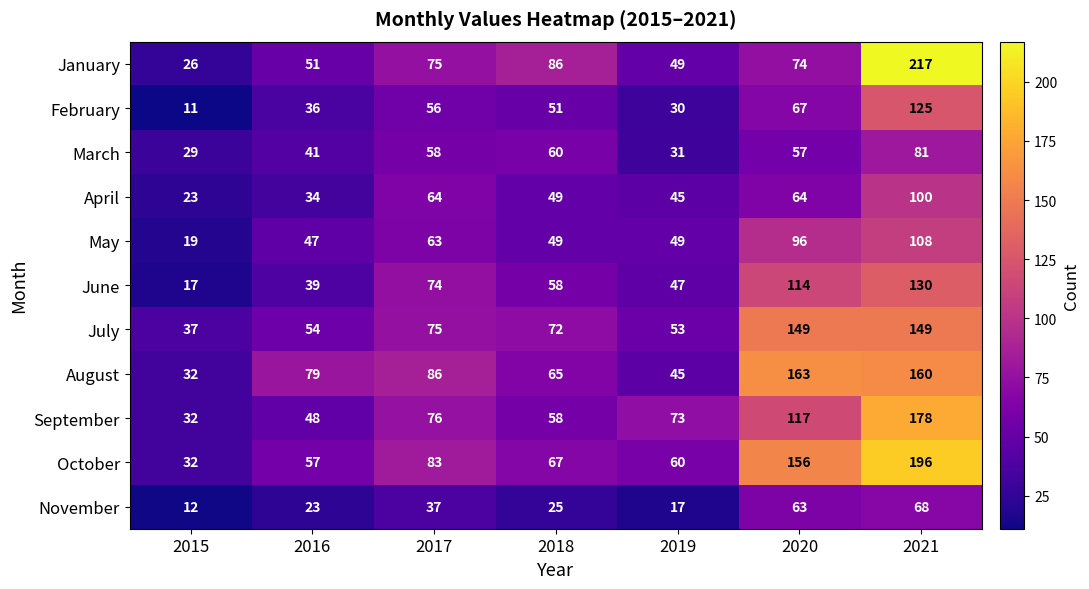

At which label is March closest to 55?

2020